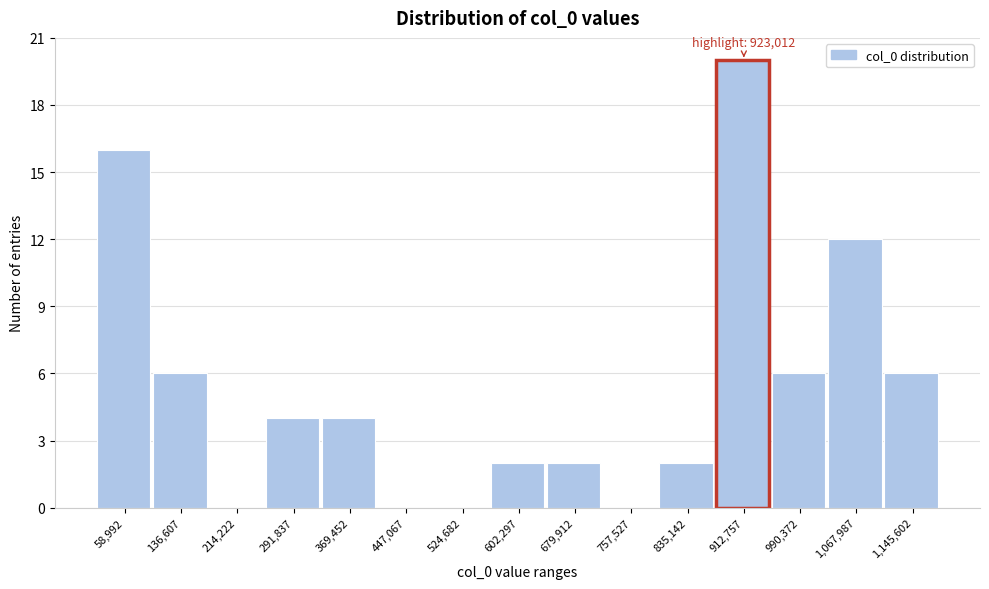

Reading left to right, what are all the values shown in this chart?

58,992=16	136,607=6	214,222=0	291,837=4	369,452=4	447,067=0	524,682=0	602,297=2	679,912=2	757,527=0	835,142=2	912,757=20	990,372=6	1,067,987=12	1,145,602=6